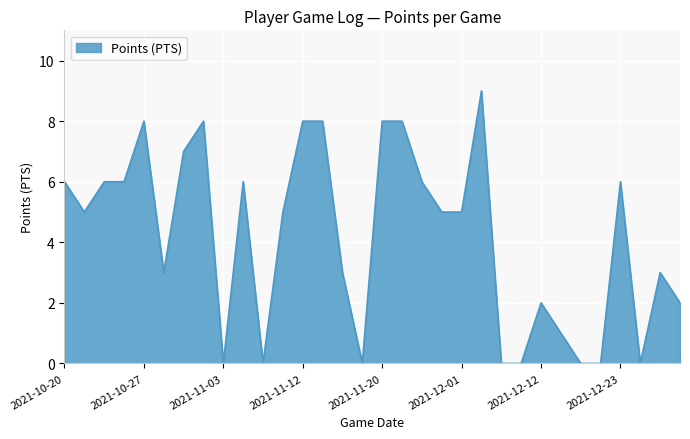

What is the difference between the maximum and minimum values?

9